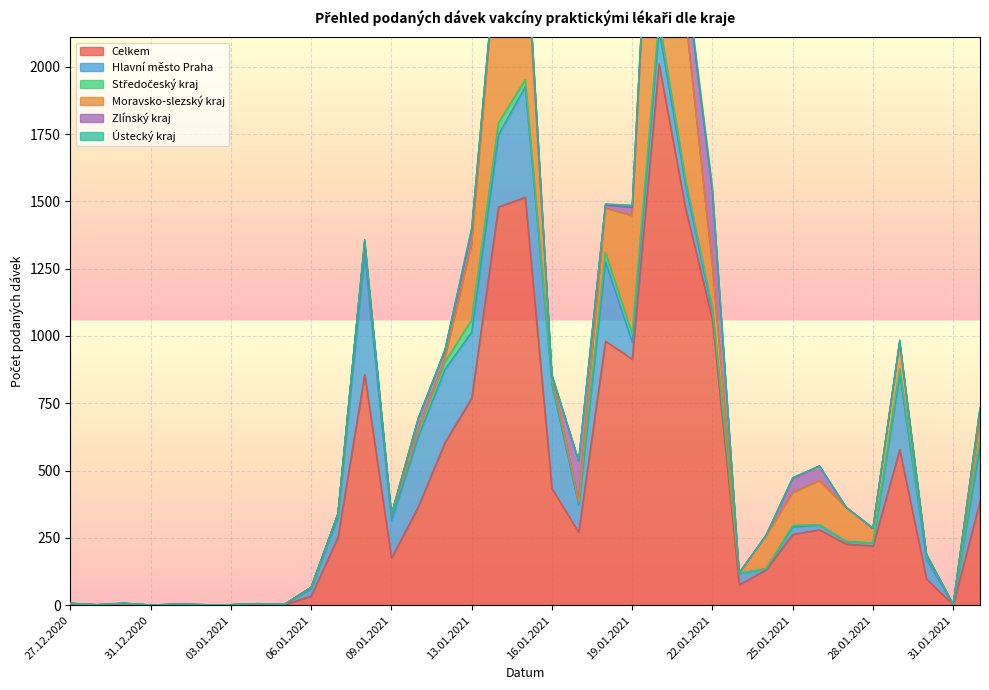

List the series in order of their peak value, highest first.

Celkem, Moravsko-slezský kraj, Hlavní město Praha, Zlínský kraj, Středočeský kraj, Ústecký kraj